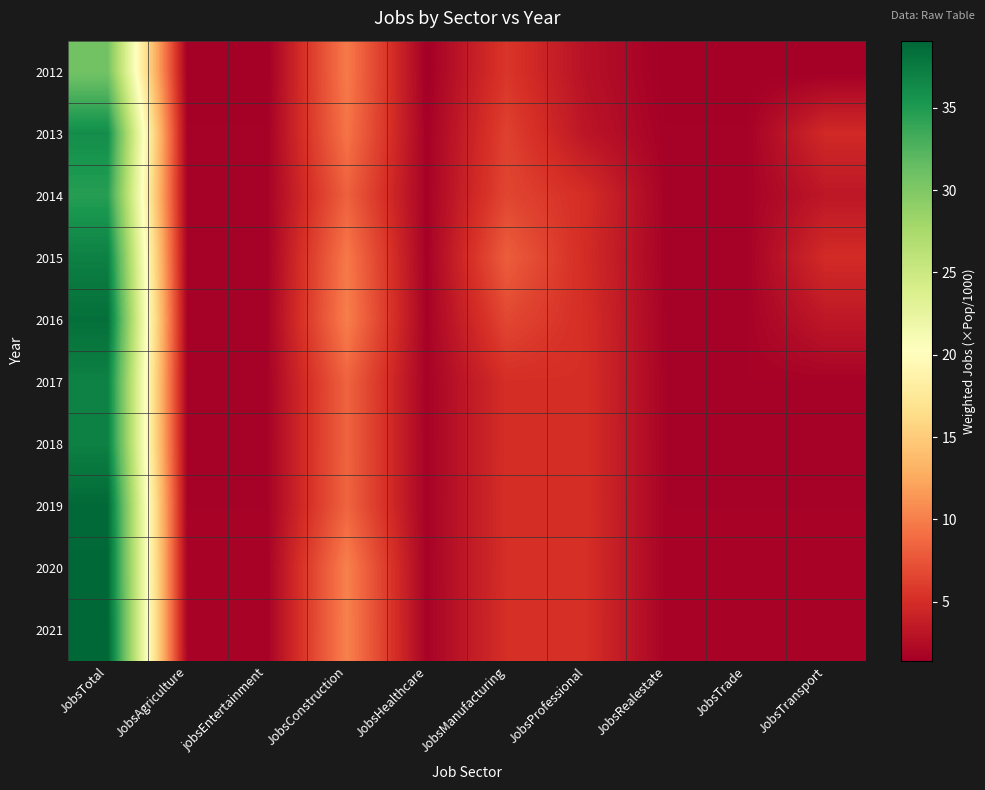

Rank the series by their maximum value, from lowest to highest.

2012, 2014, 2013, 2017, 2018, 2015, 2016, 2019, 2020, 2021